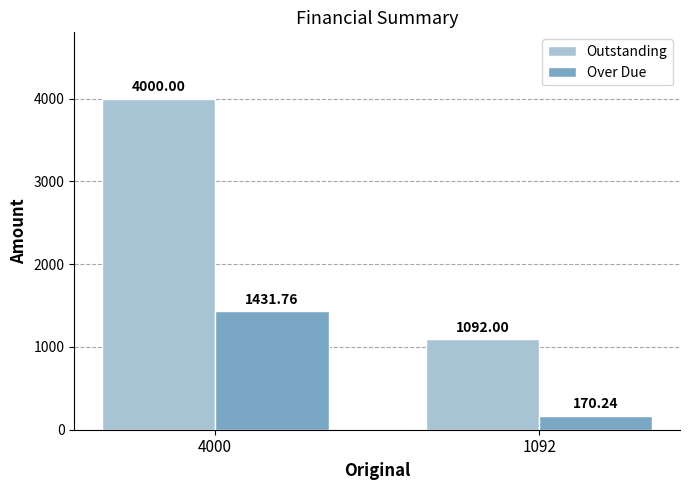

What is the greatest value displayed?

4000.0